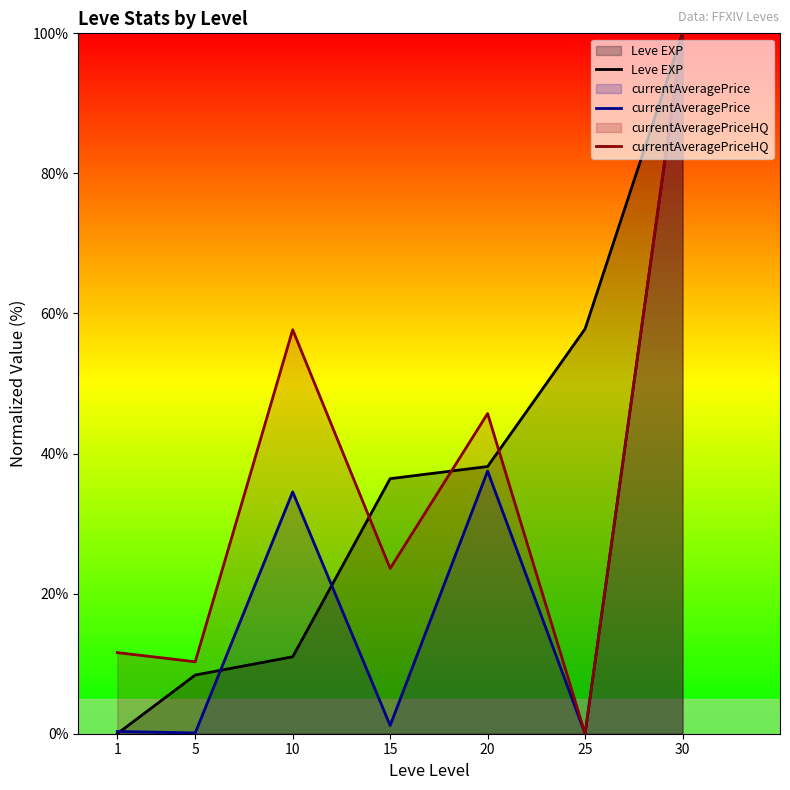

How many lines are shown in the chart?

3